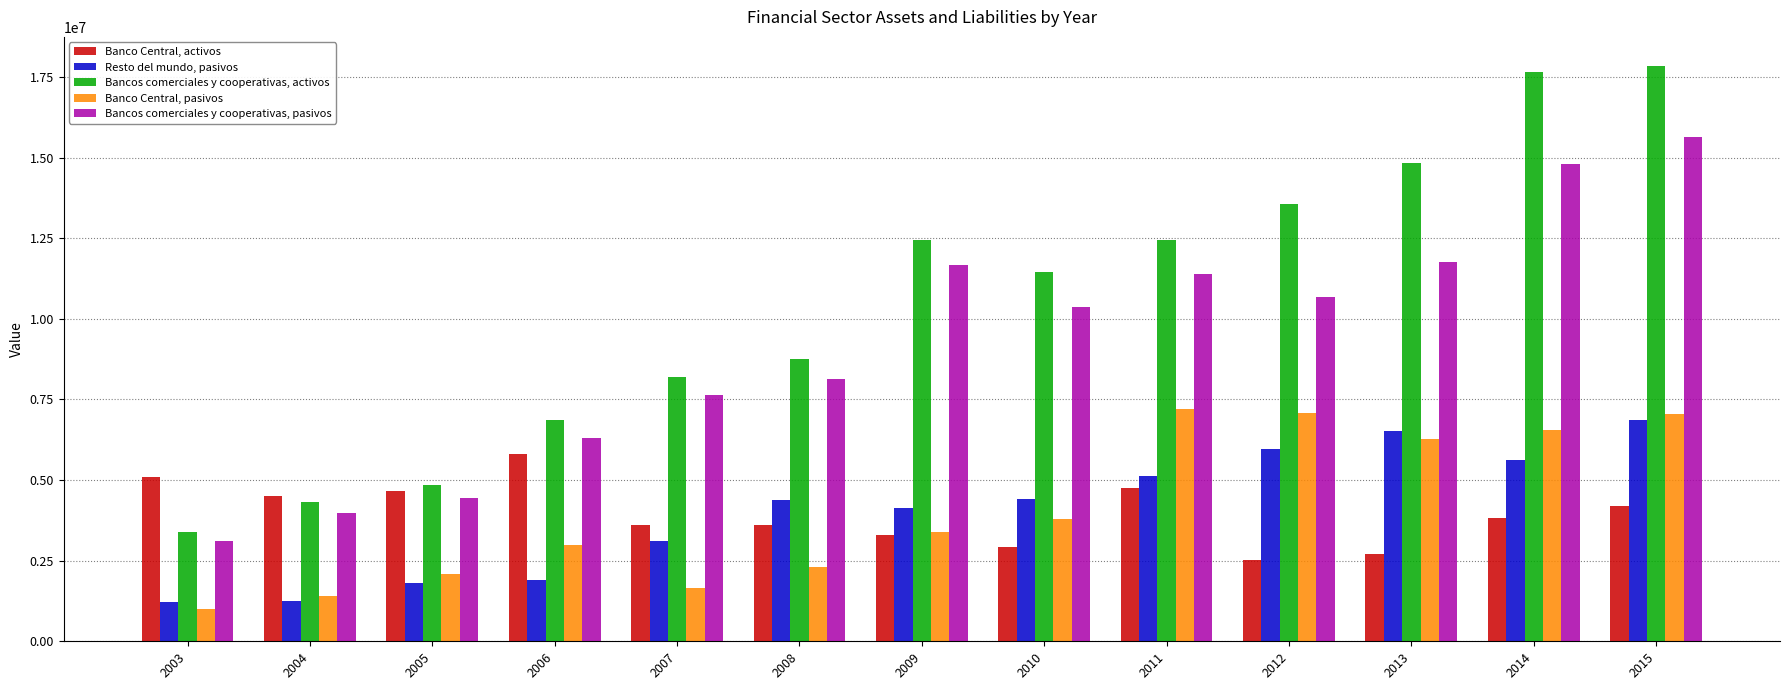

How many values in the Bancos comerciales y cooperativas, activos series are below 11465486?

6